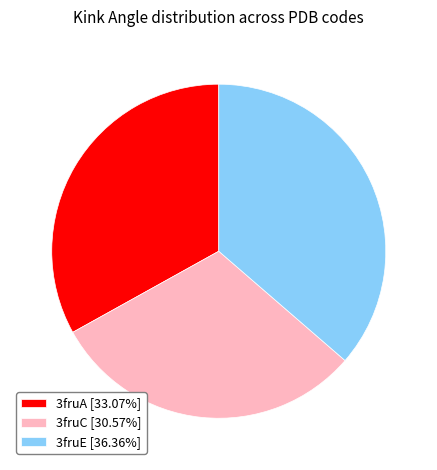

Is it true that 3fruE is 36% of the pie?

True